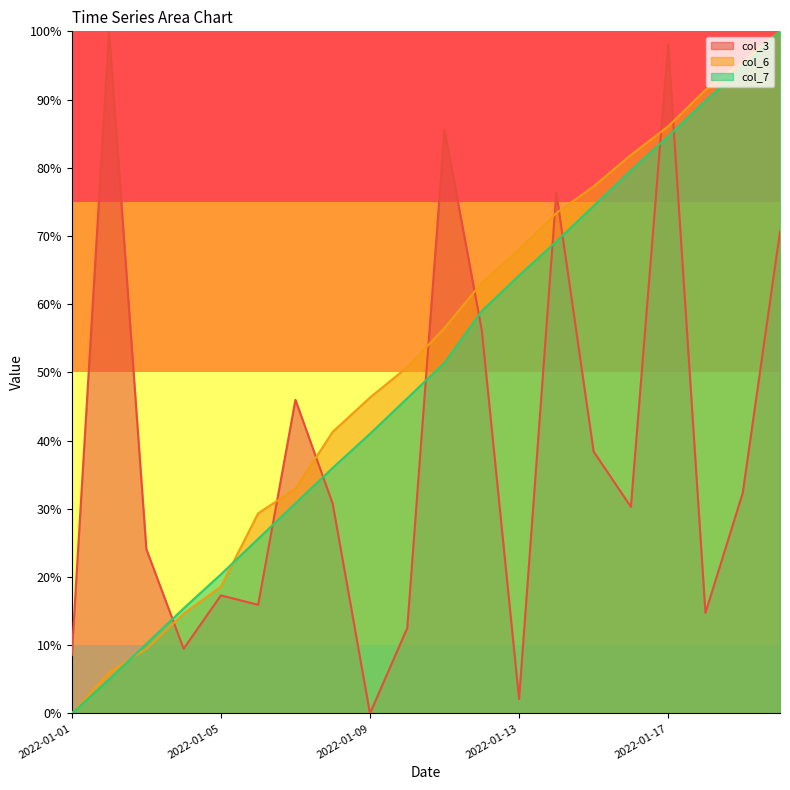

What is the value of the col_6 point at the 19th from the left?

95.6